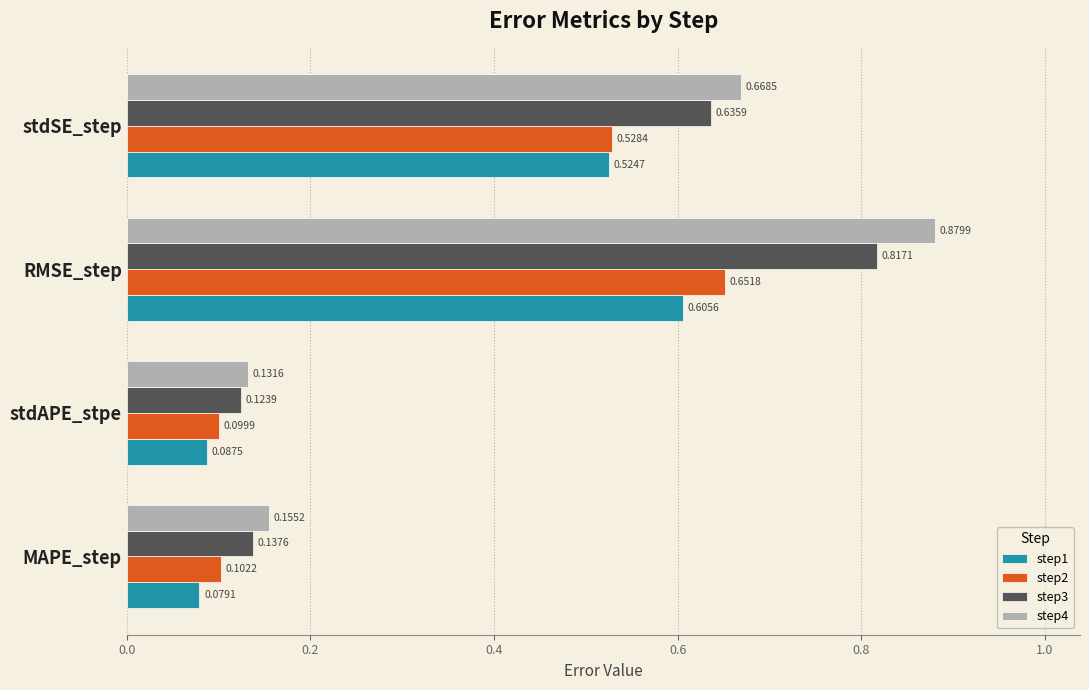

What is the sum of all step4 values?

1.8